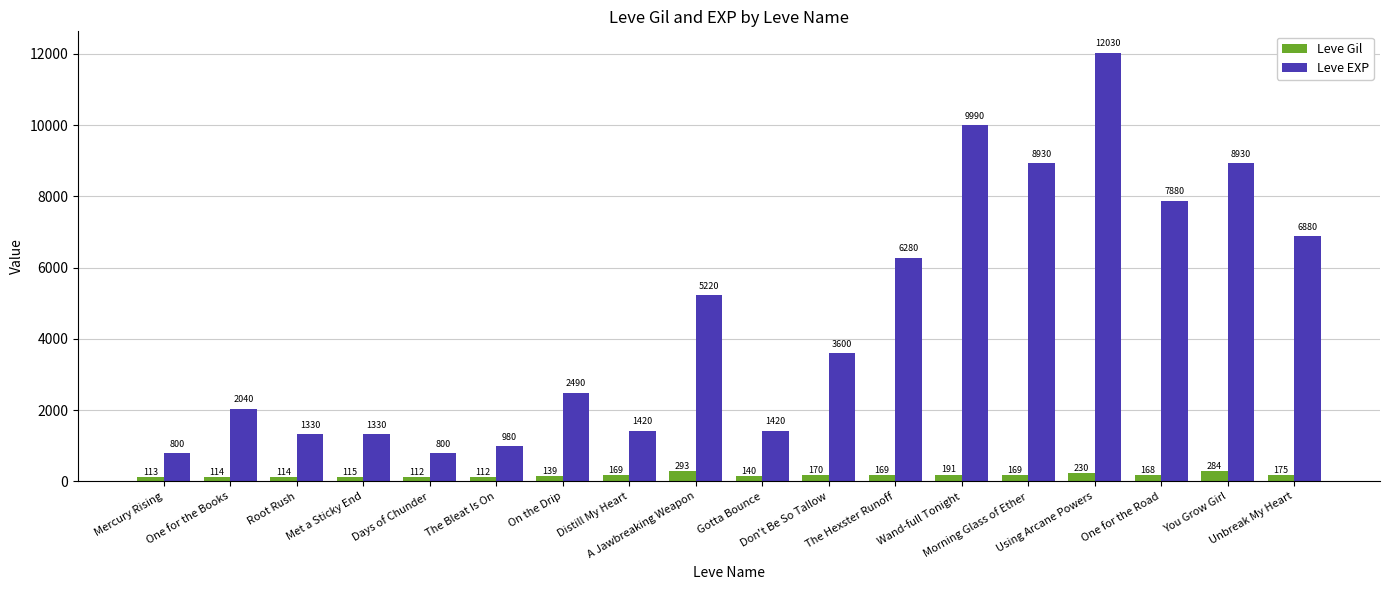

Where is Leve Gil nearest to the value 202?

Wand-full Tonight